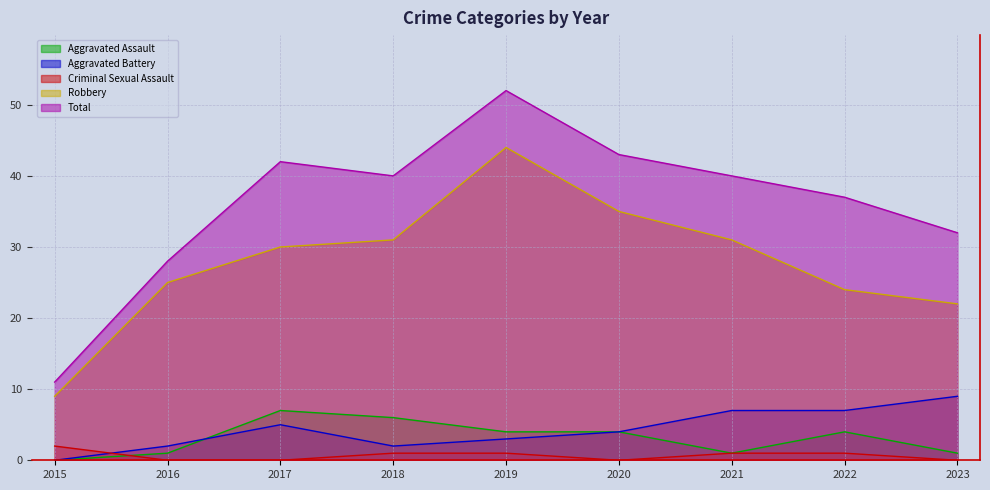

What is the difference between the highest and lowest values at 2021?

39